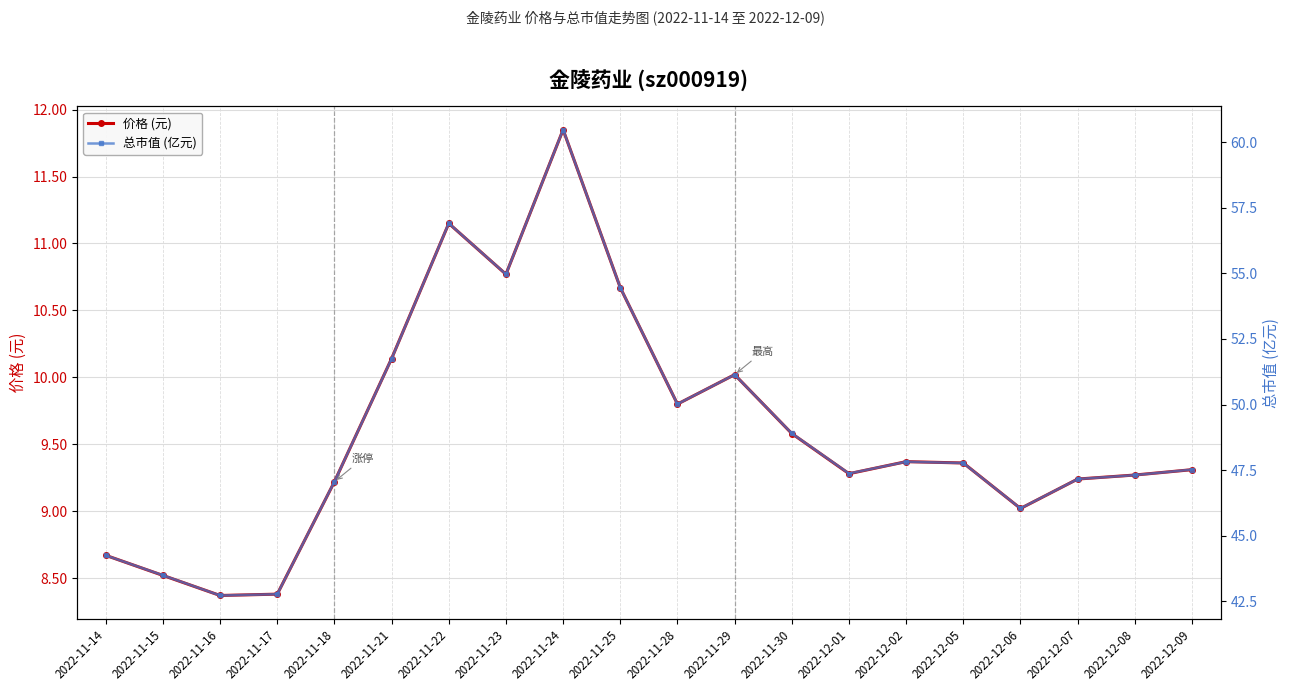

What are all the series names shown in the legend?

价格 (元), 总市值 (亿元)